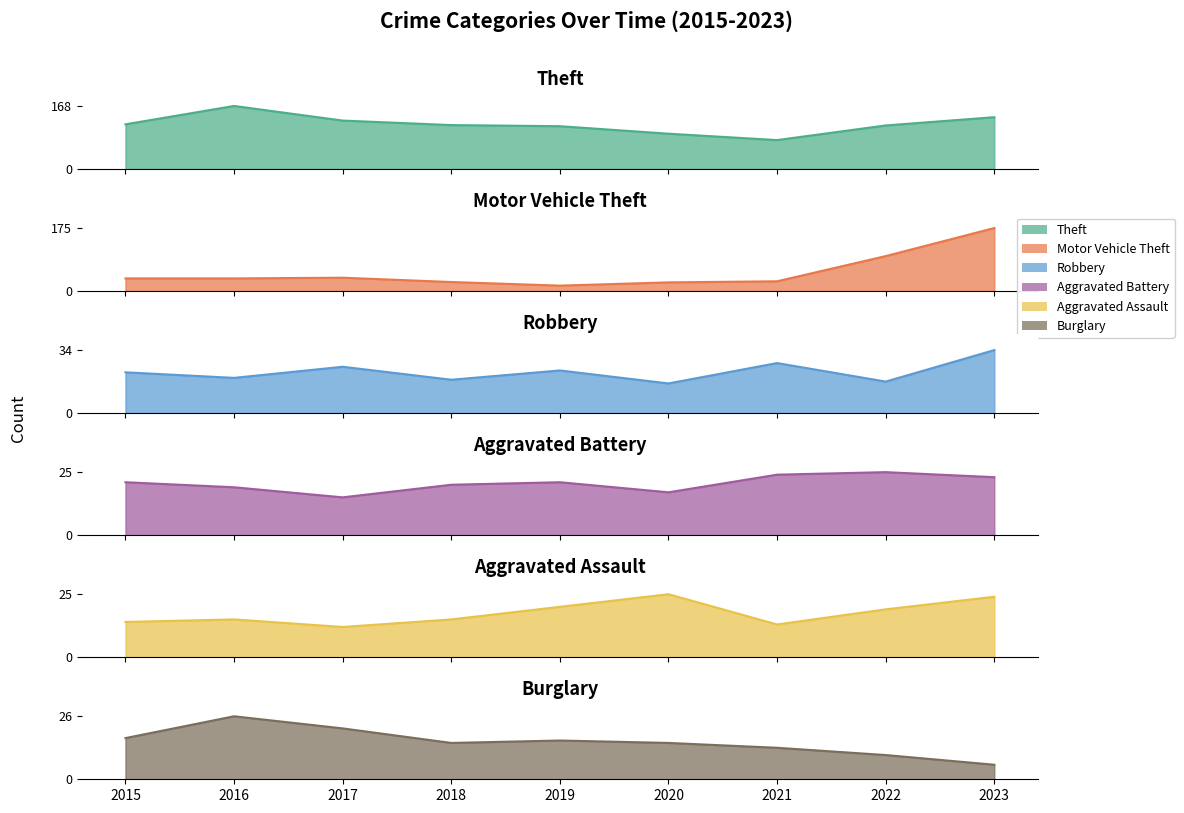

Rank the categories by Aggravated Battery value from lowest to highest.

2017, 2020, 2016, 2018, 2015, 2019, 2023, 2021, 2022